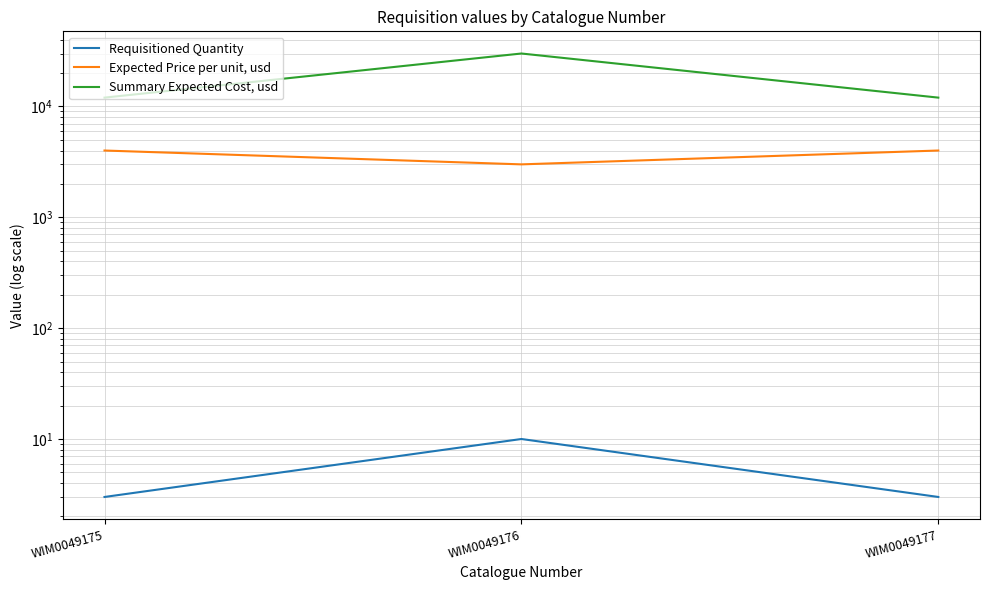

How many lines are shown in the chart?

3